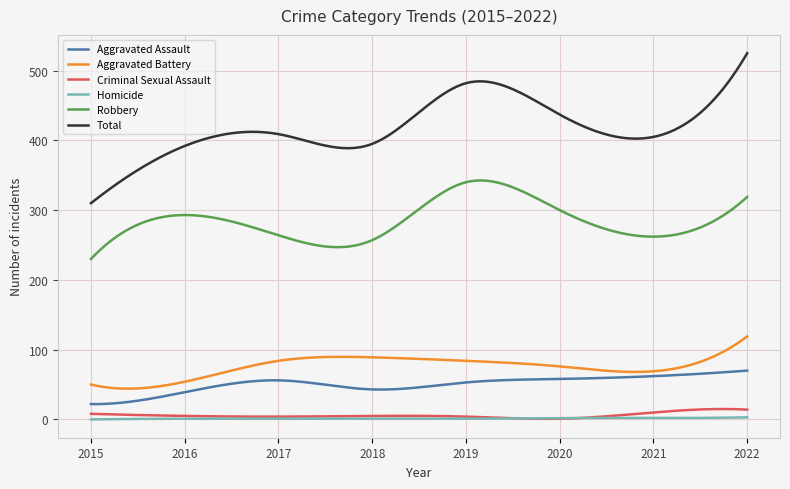

True or false: Total and Robbery intersect in this chart.

False